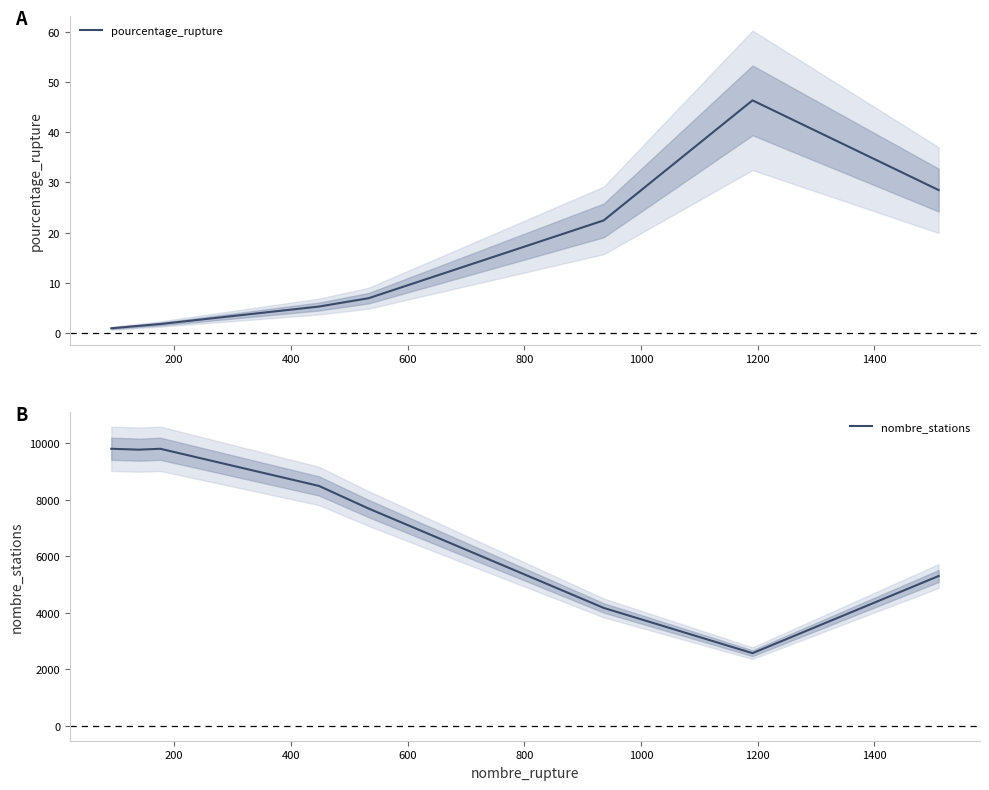

What is the value of the pourcentage_rupture point at the 7th from the left?

22.4